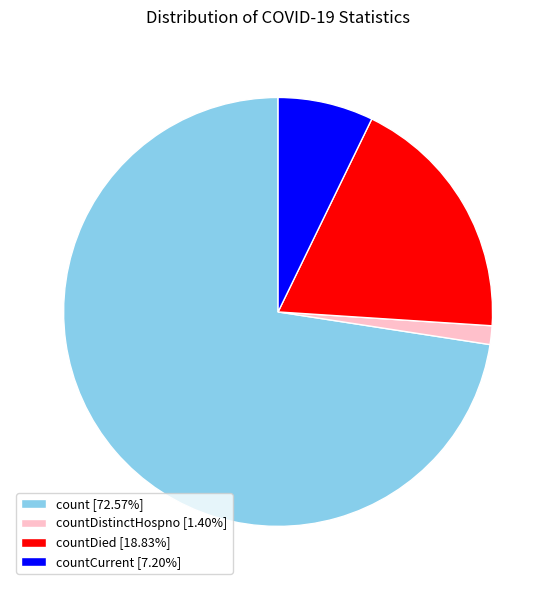

Do count [72.57%] and countCurrent [7.20%] together represent more than half of the pie?

Yes